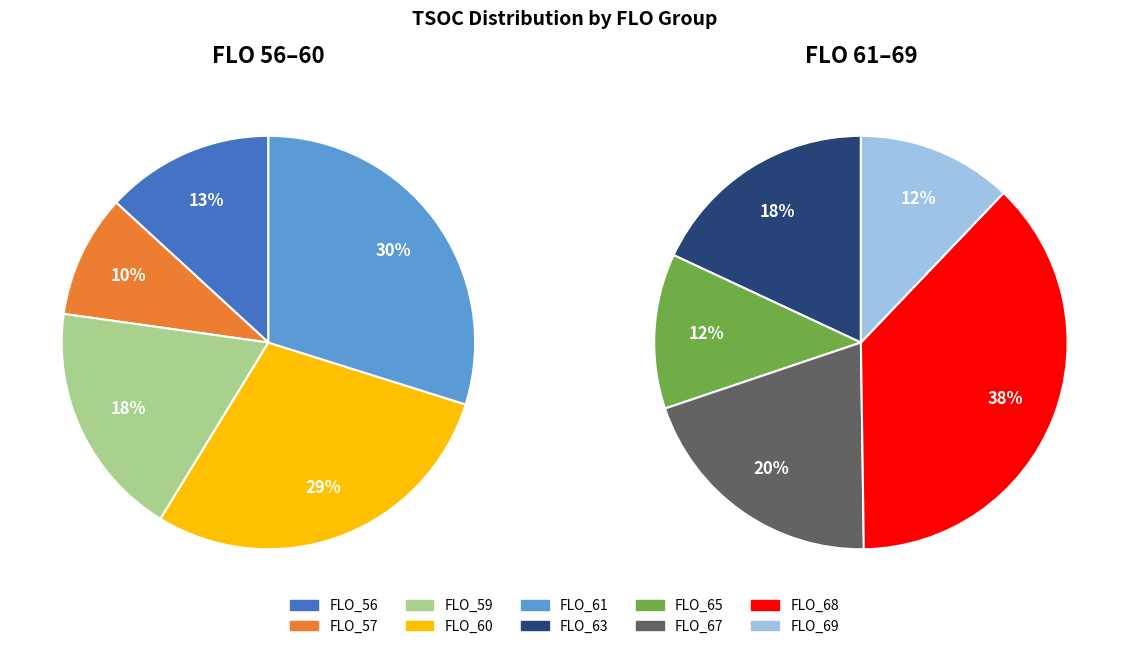

How many segments does this pie chart have?

10